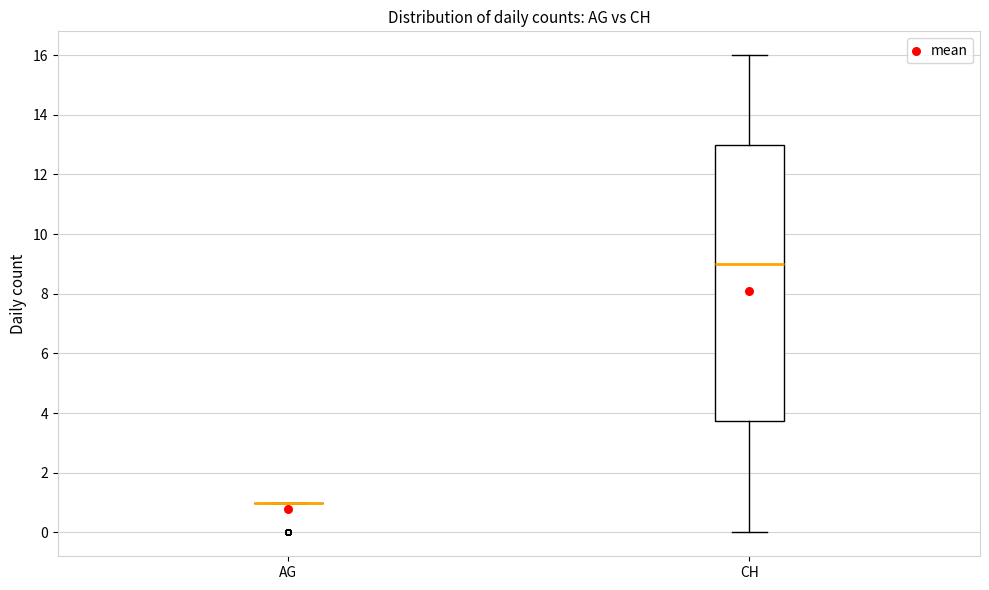

Which box is the tallest, from its lower edge to its upper edge?

CH